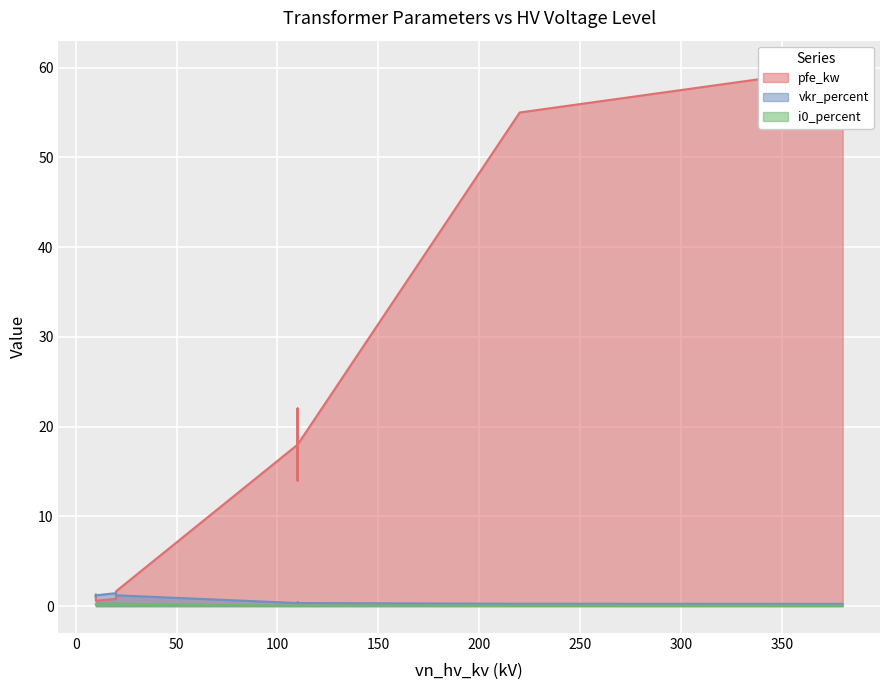

What are all the series names shown in the legend?

pfe_kw, vkr_percent, i0_percent